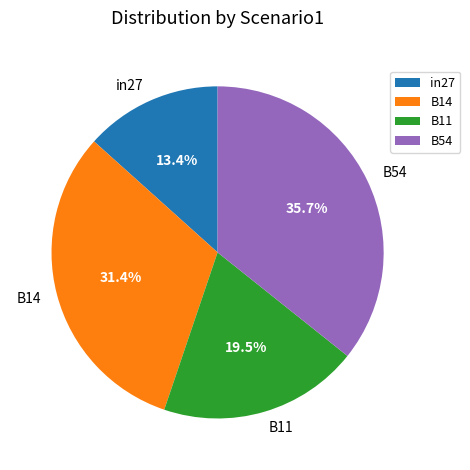

Which has a higher value, B14 or B11?

B14